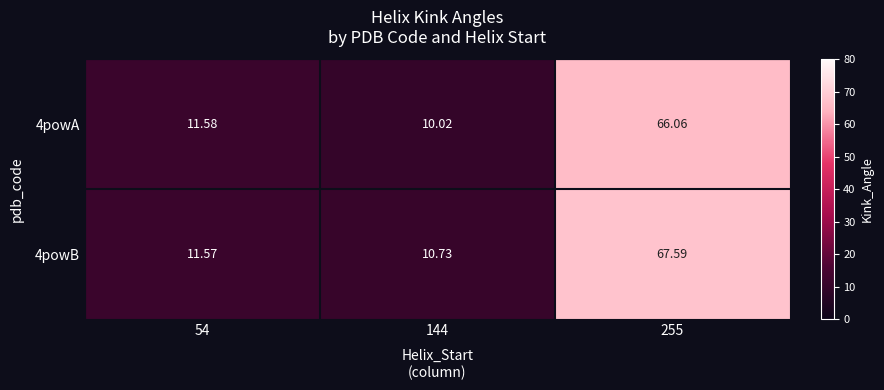

Is the value of 4powA at 255 greater than the value of 4powB at 54?

Yes